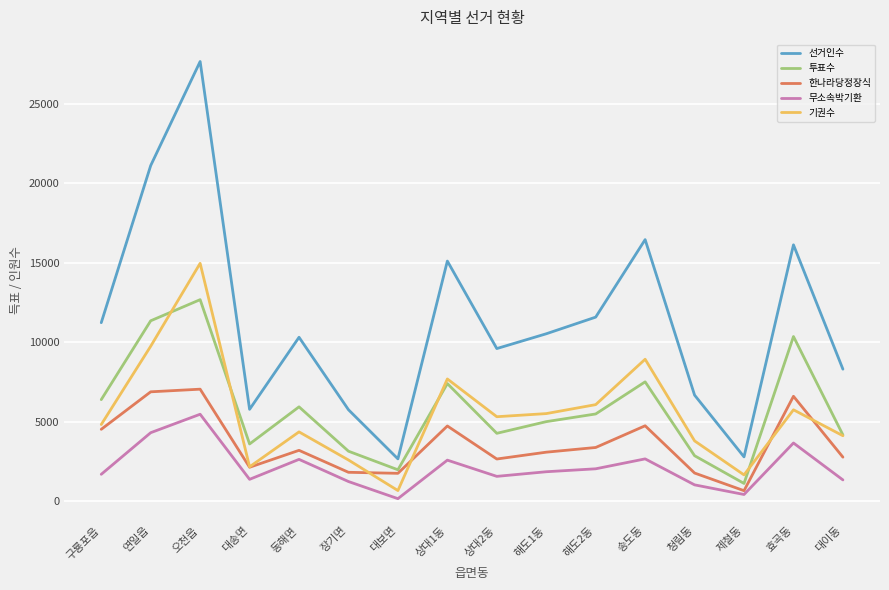

Rank the series at 해도2동 from lowest to highest value.

무소속박기환, 한나라당정장식, 투표수, 기권수, 선거인수